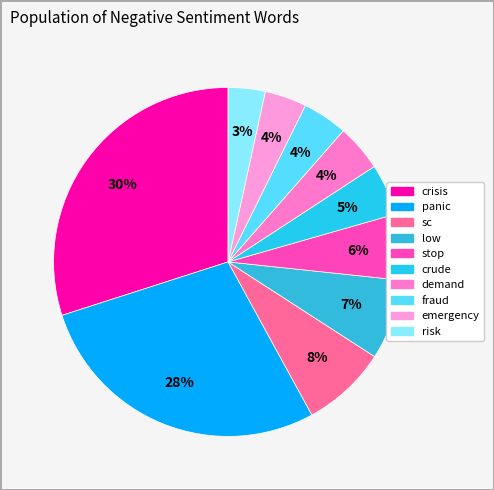

Count the number of slices in the pie.

10